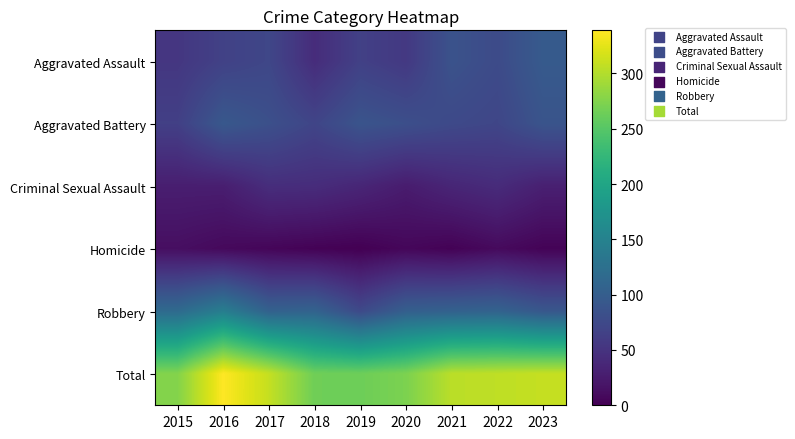

At 2023, list the series in order from largest to smallest.

Total, Aggravated Assault, Robbery, Aggravated Battery, Criminal Sexual Assault, Homicide